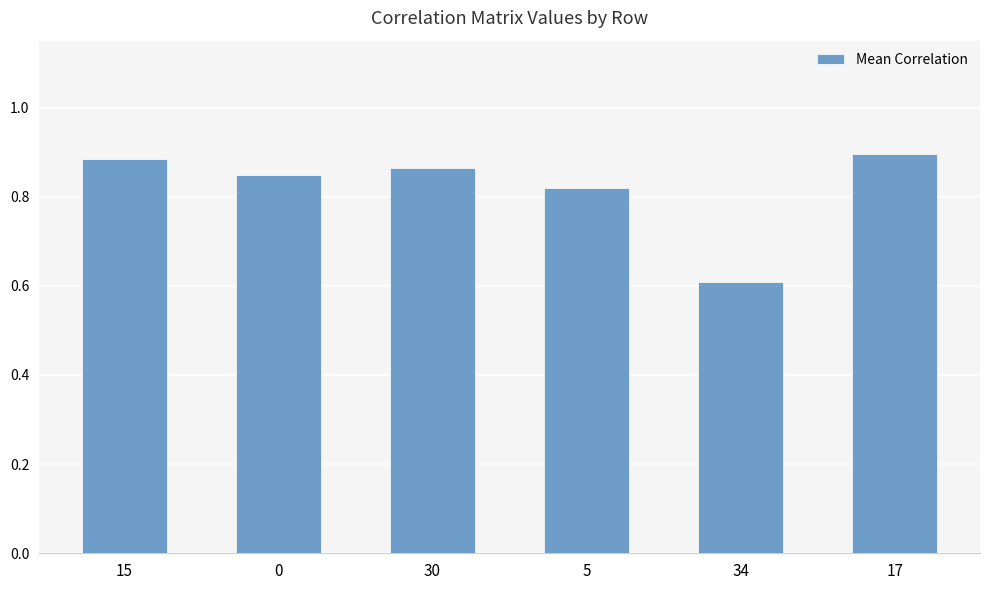

What is the minimum value shown in the chart?

0.6